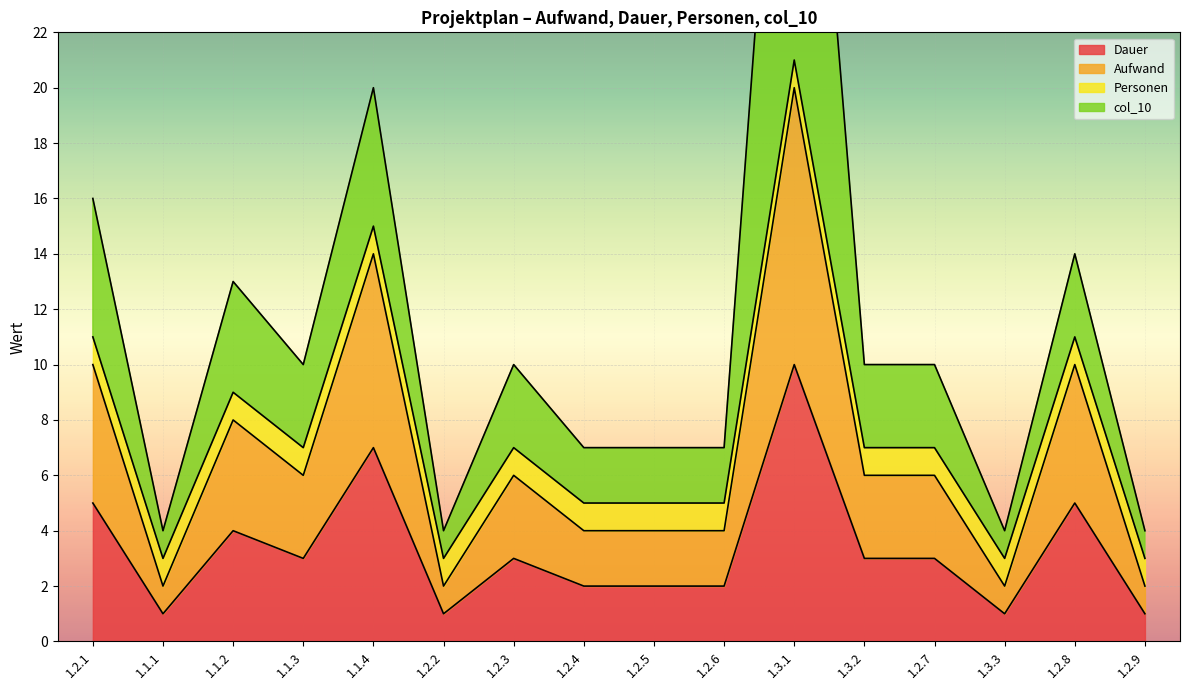

The Aufwand series shows 3 at 1.1.1. True or false?

False